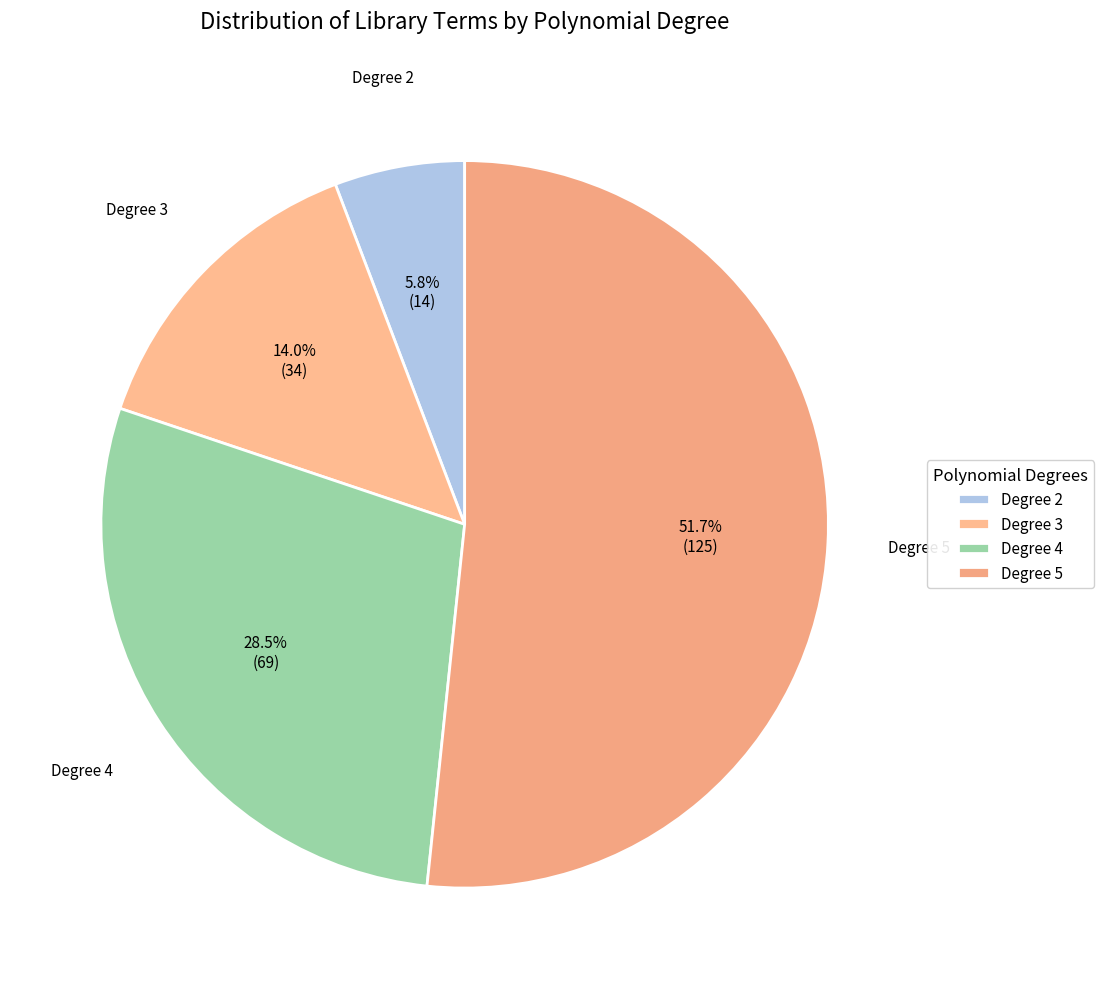

To the nearest percent, what is the average slice percentage?

25%